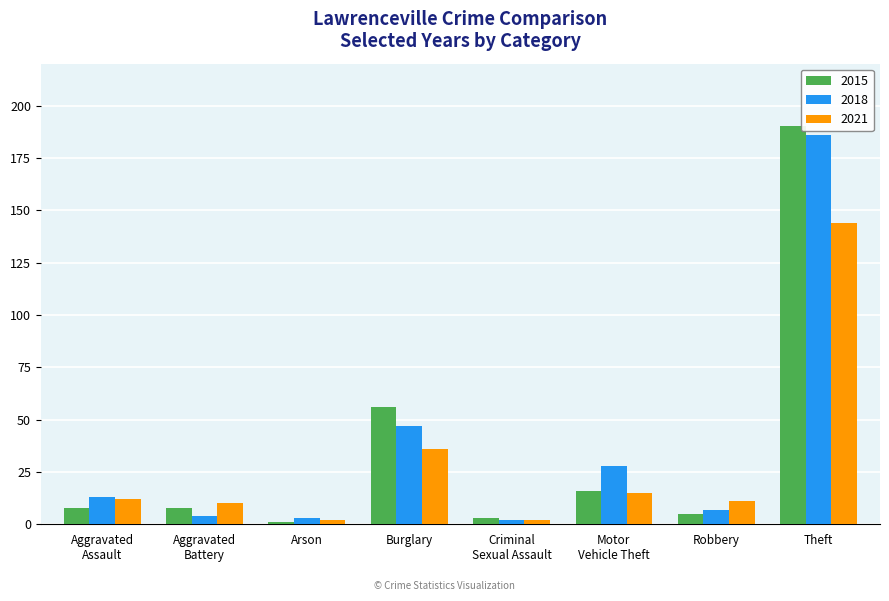

Count the number of data series in this chart.

3